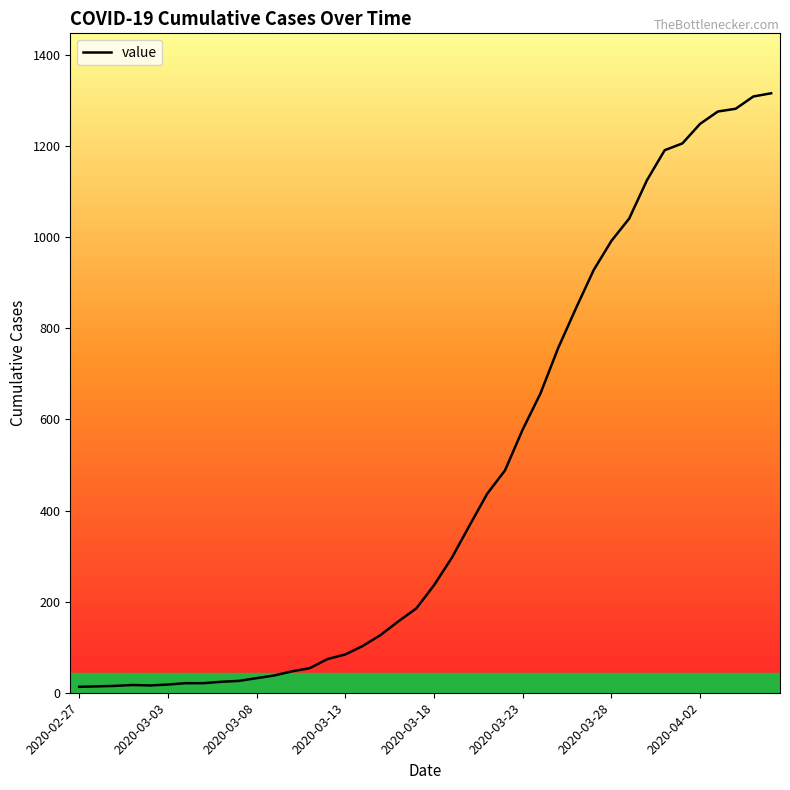

Does the chart display data point markers on the line(s)?

No